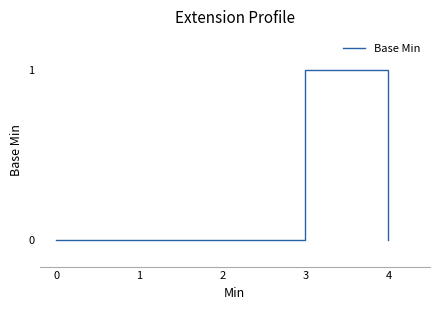

Reading right to left, transcribe all the data shown in this chart.

4=0	3=1	2=0	1=0	0=0